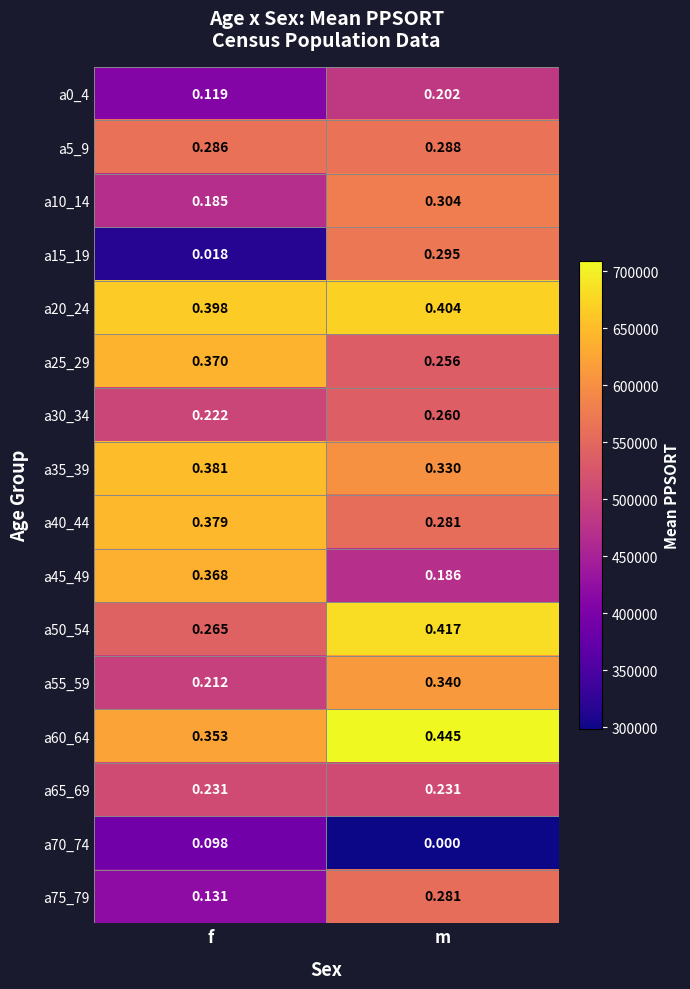

List the labels in order of a45_49 value, largest first.

f, m